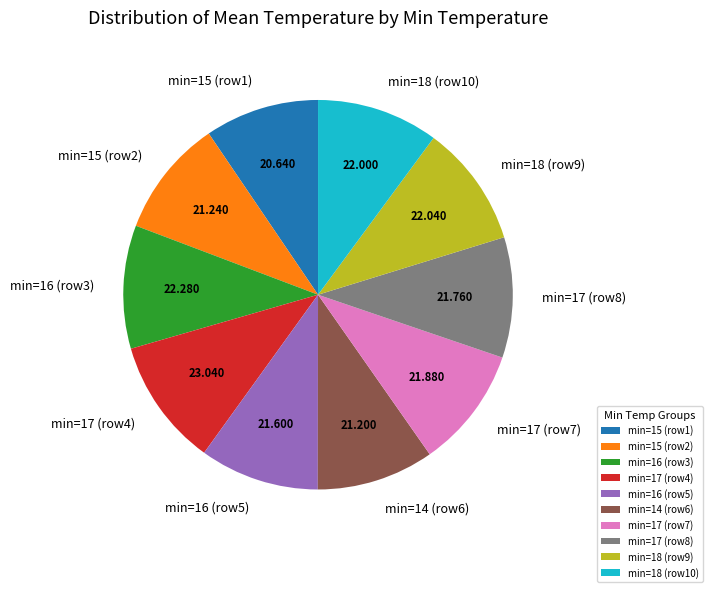

Is the sum of min=17 (row4) and min=15 (row1) greater than half?

No